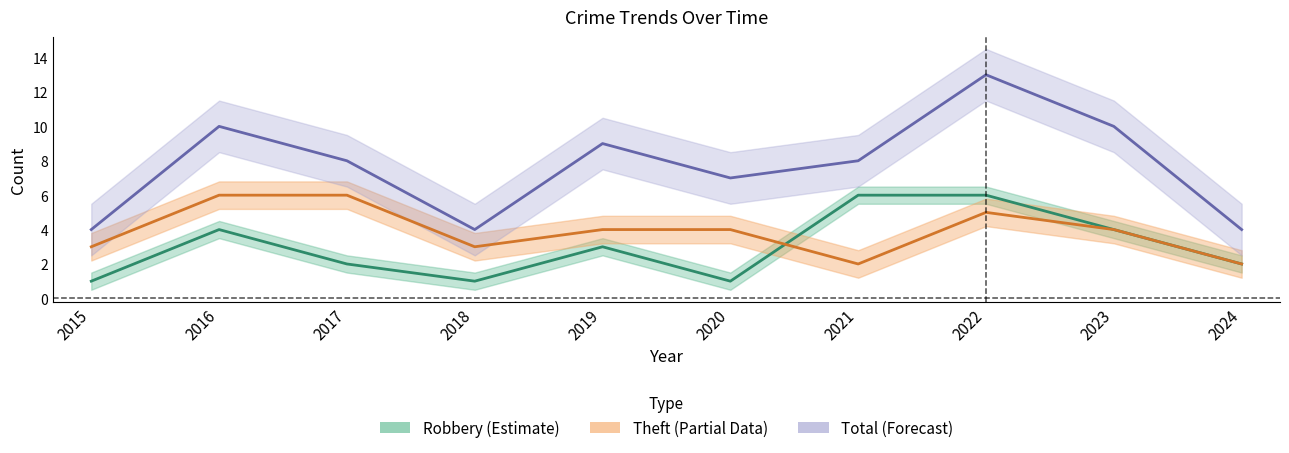

Which series changed the most between 2022 and 2024?

Total